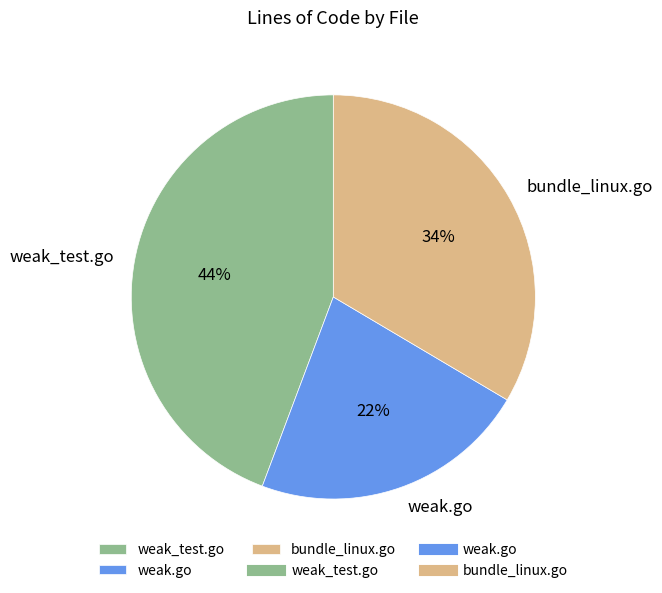

Is bundle_linux.go the majority of the pie?

No